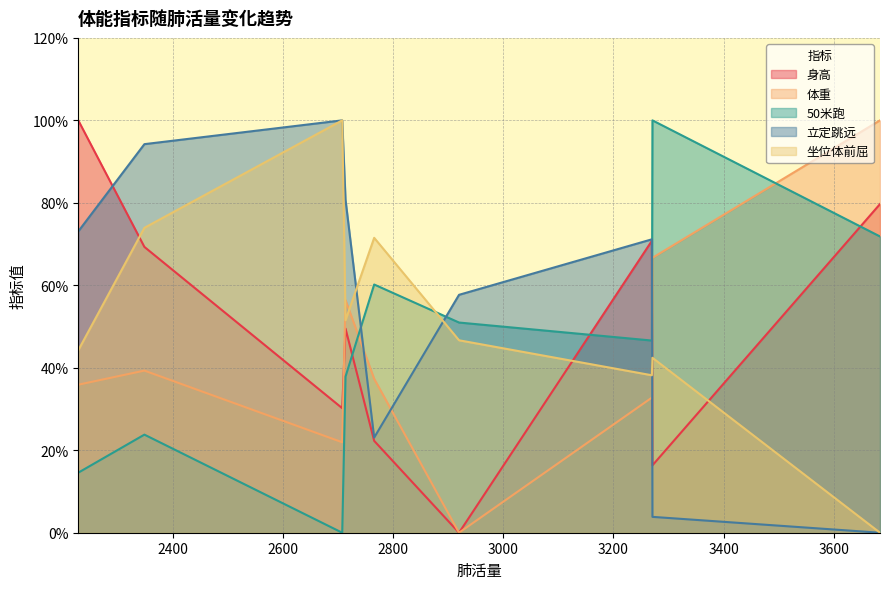

At 3684, list the series in order from smallest to largest.

立定跳远, 坐位体前屈, 50米跑, 身高, 体重